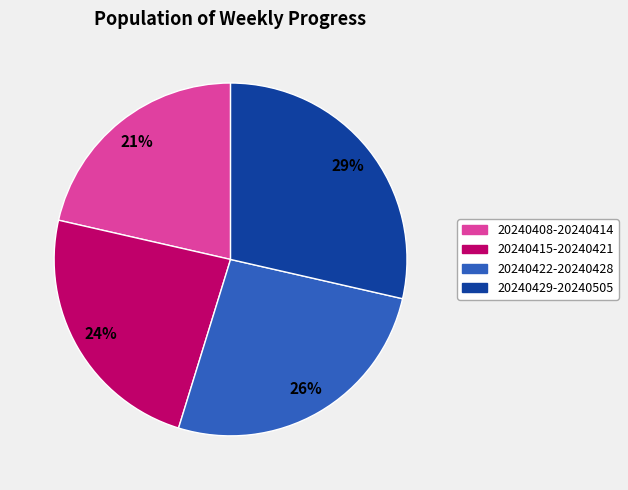

How many slices are in this pie chart?

4